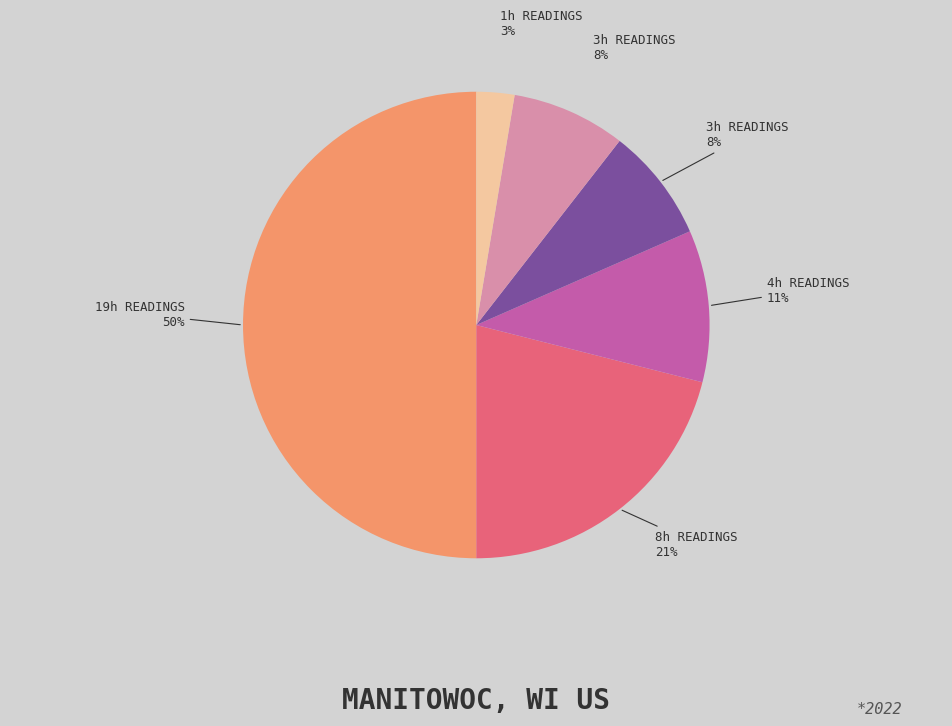

To the nearest percent, what is the average slice percentage?

17%